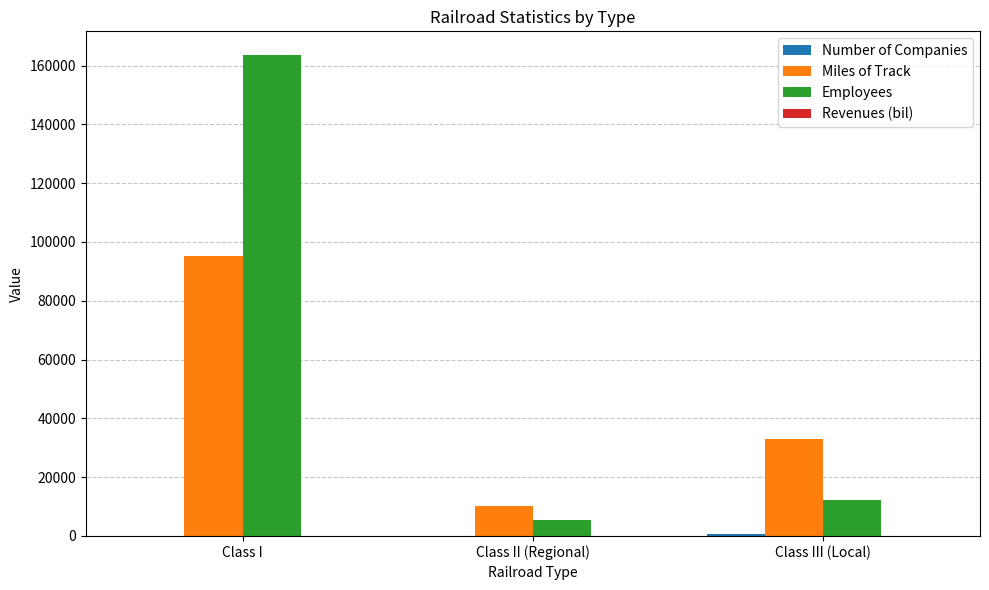

What is the sum of all Employees values?

181264.0